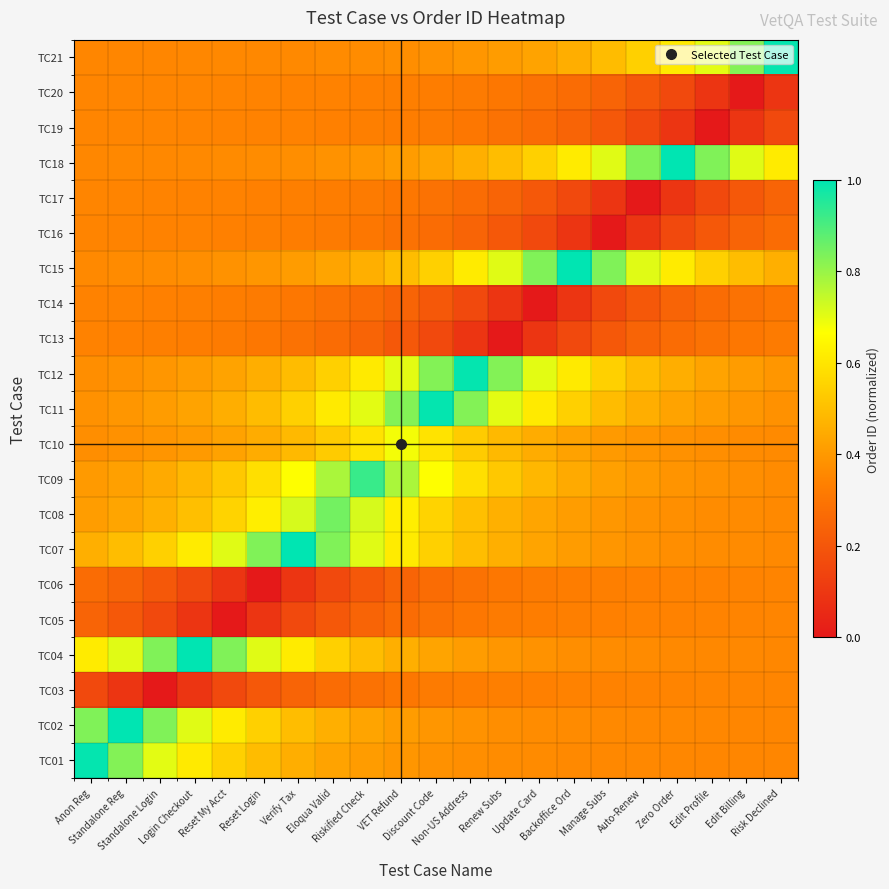

Reading left to right, list all the values displayed in this chart.

TC01: Anon Reg=1.0	Standalone Reg=0.8	Standalone Login=0.7	Login Checkout=0.6	Reset My Acct=0.5	Reset Login=0.5	Verify Tax=0.5	Eloqua Valid=0.4	Riskified Check=0.4	VET Refund=0.4	Discount Code=0.4	Non-US Address=0.4	Renew Subs=0.4	Update Card=0.4	Backoffice Ord=0.4	Manage Subs=0.4	Auto-Renew=0.4	Zero Order=0.4	Edit Profile=0.4	Edit Billing=0.4	Risk Declined=0.4
TC02: Anon Reg=0.8	Standalone Reg=1.0	Standalone Login=0.8	Login Checkout=0.7	Reset My Acct=0.6	Reset Login=0.5	Verify Tax=0.5	Eloqua Valid=0.5	Riskified Check=0.4	VET Refund=0.4	Discount Code=0.4	Non-US Address=0.4	Renew Subs=0.4	Update Card=0.4	Backoffice Ord=0.4	Manage Subs=0.4	Auto-Renew=0.4	Zero Order=0.4	Edit Profile=0.4	Edit Billing=0.4	Risk Declined=0.4
TC03: Anon Reg=0.2	Standalone Reg=0.1	Standalone Login=0.0	Login Checkout=0.1	Reset My Acct=0.2	Reset Login=0.2	Verify Tax=0.2	Eloqua Valid=0.3	Riskified Check=0.3	VET Refund=0.3	Discount Code=0.3	Non-US Address=0.3	Renew Subs=0.3	Update Card=0.3	Backoffice Ord=0.3	Manage Subs=0.3	Auto-Renew=0.3	Zero Order=0.3	Edit Profile=0.3	Edit Billing=0.3	Risk Declined=0.3
TC04: Anon Reg=0.6	Standalone Reg=0.7	Standalone Login=0.8	Login Checkout=1.0	Reset My Acct=0.8	Reset Login=0.7	Verify Tax=0.6	Eloqua Valid=0.5	Riskified Check=0.5	VET Refund=0.5	Discount Code=0.4	Non-US Address=0.4	Renew Subs=0.4	Update Card=0.4	Backoffice Ord=0.4	Manage Subs=0.4	Auto-Renew=0.4	Zero Order=0.4	Edit Profile=0.4	Edit Billing=0.4	Risk Declined=0.4
TC05: Anon Reg=0.2	Standalone Reg=0.2	Standalone Login=0.2	Login Checkout=0.1	Reset My Acct=0.0	Reset Login=0.1	Verify Tax=0.2	Eloqua Valid=0.2	Riskified Check=0.2	VET Refund=0.3	Discount Code=0.3	Non-US Address=0.3	Renew Subs=0.3	Update Card=0.3	Backoffice Ord=0.3	Manage Subs=0.3	Auto-Renew=0.3	Zero Order=0.3	Edit Profile=0.3	Edit Billing=0.3	Risk Declined=0.3
TC06: Anon Reg=0.3	Standalone Reg=0.2	Standalone Login=0.2	Login Checkout=0.2	Reset My Acct=0.1	Reset Login=0.0	Verify Tax=0.1	Eloqua Valid=0.2	Riskified Check=0.2	VET Refund=0.2	Discount Code=0.3	Non-US Address=0.3	Renew Subs=0.3	Update Card=0.3	Backoffice Ord=0.3	Manage Subs=0.3	Auto-Renew=0.3	Zero Order=0.3	Edit Profile=0.3	Edit Billing=0.3	Risk Declined=0.3
TC07: Anon Reg=0.5	Standalone Reg=0.5	Standalone Login=0.5	Login Checkout=0.6	Reset My Acct=0.7	Reset Login=0.8	Verify Tax=1.0	Eloqua Valid=0.8	Riskified Check=0.7	VET Refund=0.6	Discount Code=0.5	Non-US Address=0.5	Renew Subs=0.5	Update Card=0.4	Backoffice Ord=0.4	Manage Subs=0.4	Auto-Renew=0.4	Zero Order=0.4	Edit Profile=0.4	Edit Billing=0.4	Risk Declined=0.4
TC08: Anon Reg=0.4	Standalone Reg=0.4	Standalone Login=0.5	Login Checkout=0.5	Reset My Acct=0.6	Reset Login=0.6	Verify Tax=0.7	Eloqua Valid=0.8	Riskified Check=0.7	VET Refund=0.6	Discount Code=0.6	Non-US Address=0.5	Renew Subs=0.5	Update Card=0.4	Backoffice Ord=0.4	Manage Subs=0.4	Auto-Renew=0.4	Zero Order=0.4	Edit Profile=0.4	Edit Billing=0.4	Risk Declined=0.4
TC09: Anon Reg=0.4	Standalone Reg=0.4	Standalone Login=0.4	Login Checkout=0.5	Reset My Acct=0.5	Reset Login=0.6	Verify Tax=0.7	Eloqua Valid=0.8	Riskified Check=0.9	VET Refund=0.8	Discount Code=0.7	Non-US Address=0.6	Renew Subs=0.5	Update Card=0.5	Backoffice Ord=0.4	Manage Subs=0.4	Auto-Renew=0.4	Zero Order=0.4	Edit Profile=0.4	Edit Billing=0.4	Risk Declined=0.4
TC10: Anon Reg=0.4	Standalone Reg=0.4	Standalone Login=0.4	Login Checkout=0.4	Reset My Acct=0.4	Reset Login=0.5	Verify Tax=0.5	Eloqua Valid=0.5	Riskified Check=0.6	VET Refund=0.7	Discount Code=0.6	Non-US Address=0.5	Renew Subs=0.5	Update Card=0.5	Backoffice Ord=0.4	Manage Subs=0.4	Auto-Renew=0.4	Zero Order=0.4	Edit Profile=0.4	Edit Billing=0.4	Risk Declined=0.4
TC11: Anon Reg=0.4	Standalone Reg=0.4	Standalone Login=0.4	Login Checkout=0.4	Reset My Acct=0.5	Reset Login=0.5	Verify Tax=0.5	Eloqua Valid=0.6	Riskified Check=0.7	VET Refund=0.8	Discount Code=1.0	Non-US Address=0.8	Renew Subs=0.7	Update Card=0.6	Backoffice Ord=0.5	Manage Subs=0.5	Auto-Renew=0.5	Zero Order=0.4	Edit Profile=0.4	Edit Billing=0.4	Risk Declined=0.4
TC12: Anon Reg=0.4	Standalone Reg=0.4	Standalone Login=0.4	Login Checkout=0.4	Reset My Acct=0.4	Reset Login=0.5	Verify Tax=0.5	Eloqua Valid=0.5	Riskified Check=0.6	VET Refund=0.7	Discount Code=0.8	Non-US Address=1.0	Renew Subs=0.8	Update Card=0.7	Backoffice Ord=0.6	Manage Subs=0.5	Auto-Renew=0.5	Zero Order=0.5	Edit Profile=0.4	Edit Billing=0.4	Risk Declined=0.4
TC13: Anon Reg=0.3	Standalone Reg=0.3	Standalone Login=0.3	Login Checkout=0.3	Reset My Acct=0.3	Reset Login=0.3	Verify Tax=0.3	Eloqua Valid=0.3	Riskified Check=0.2	VET Refund=0.2	Discount Code=0.2	Non-US Address=0.1	Renew Subs=0.0	Update Card=0.1	Backoffice Ord=0.2	Manage Subs=0.2	Auto-Renew=0.2	Zero Order=0.3	Edit Profile=0.3	Edit Billing=0.3	Risk Declined=0.3
TC14: Anon Reg=0.3	Standalone Reg=0.3	Standalone Login=0.3	Login Checkout=0.3	Reset My Acct=0.3	Reset Login=0.3	Verify Tax=0.3	Eloqua Valid=0.3	Riskified Check=0.3	VET Refund=0.2	Discount Code=0.2	Non-US Address=0.2	Renew Subs=0.1	Update Card=0.0	Backoffice Ord=0.1	Manage Subs=0.2	Auto-Renew=0.2	Zero Order=0.2	Edit Profile=0.3	Edit Billing=0.3	Risk Declined=0.3
TC15: Anon Reg=0.4	Standalone Reg=0.4	Standalone Login=0.4	Login Checkout=0.4	Reset My Acct=0.4	Reset Login=0.4	Verify Tax=0.4	Eloqua Valid=0.4	Riskified Check=0.5	VET Refund=0.5	Discount Code=0.5	Non-US Address=0.6	Renew Subs=0.7	Update Card=0.8	Backoffice Ord=1.0	Manage Subs=0.8	Auto-Renew=0.7	Zero Order=0.6	Edit Profile=0.5	Edit Billing=0.5	Risk Declined=0.5
TC16: Anon Reg=0.3	Standalone Reg=0.3	Standalone Login=0.3	Login Checkout=0.3	Reset My Acct=0.3	Reset Login=0.3	Verify Tax=0.3	Eloqua Valid=0.3	Riskified Check=0.3	VET Refund=0.3	Discount Code=0.3	Non-US Address=0.2	Renew Subs=0.2	Update Card=0.2	Backoffice Ord=0.1	Manage Subs=0.0	Auto-Renew=0.1	Zero Order=0.2	Edit Profile=0.2	Edit Billing=0.2	Risk Declined=0.3
TC17: Anon Reg=0.3	Standalone Reg=0.3	Standalone Login=0.3	Login Checkout=0.3	Reset My Acct=0.3	Reset Login=0.3	Verify Tax=0.3	Eloqua Valid=0.3	Riskified Check=0.3	VET Refund=0.3	Discount Code=0.3	Non-US Address=0.3	Renew Subs=0.2	Update Card=0.2	Backoffice Ord=0.2	Manage Subs=0.1	Auto-Renew=0.0	Zero Order=0.1	Edit Profile=0.2	Edit Billing=0.2	Risk Declined=0.2
TC18: Anon Reg=0.4	Standalone Reg=0.4	Standalone Login=0.4	Login Checkout=0.4	Reset My Acct=0.4	Reset Login=0.4	Verify Tax=0.4	Eloqua Valid=0.4	Riskified Check=0.4	VET Refund=0.4	Discount Code=0.4	Non-US Address=0.5	Renew Subs=0.5	Update Card=0.5	Backoffice Ord=0.6	Manage Subs=0.7	Auto-Renew=0.8	Zero Order=1.0	Edit Profile=0.8	Edit Billing=0.7	Risk Declined=0.6
TC19: Anon Reg=0.3	Standalone Reg=0.3	Standalone Login=0.3	Login Checkout=0.3	Reset My Acct=0.3	Reset Login=0.3	Verify Tax=0.3	Eloqua Valid=0.3	Riskified Check=0.3	VET Refund=0.3	Discount Code=0.3	Non-US Address=0.3	Renew Subs=0.3	Update Card=0.3	Backoffice Ord=0.2	Manage Subs=0.2	Auto-Renew=0.2	Zero Order=0.1	Edit Profile=0.0	Edit Billing=0.1	Risk Declined=0.2
TC20: Anon Reg=0.3	Standalone Reg=0.3	Standalone Login=0.3	Login Checkout=0.3	Reset My Acct=0.3	Reset Login=0.3	Verify Tax=0.3	Eloqua Valid=0.3	Riskified Check=0.3	VET Refund=0.3	Discount Code=0.3	Non-US Address=0.3	Renew Subs=0.3	Update Card=0.3	Backoffice Ord=0.3	Manage Subs=0.2	Auto-Renew=0.2	Zero Order=0.2	Edit Profile=0.1	Edit Billing=0.0	Risk Declined=0.1
TC21: Anon Reg=0.4	Standalone Reg=0.4	Standalone Login=0.4	Login Checkout=0.4	Reset My Acct=0.4	Reset Login=0.4	Verify Tax=0.4	Eloqua Valid=0.4	Riskified Check=0.4	VET Refund=0.4	Discount Code=0.4	Non-US Address=0.4	Renew Subs=0.4	Update Card=0.4	Backoffice Ord=0.5	Manage Subs=0.5	Auto-Renew=0.5	Zero Order=0.6	Edit Profile=0.7	Edit Billing=0.8	Risk Declined=1.0